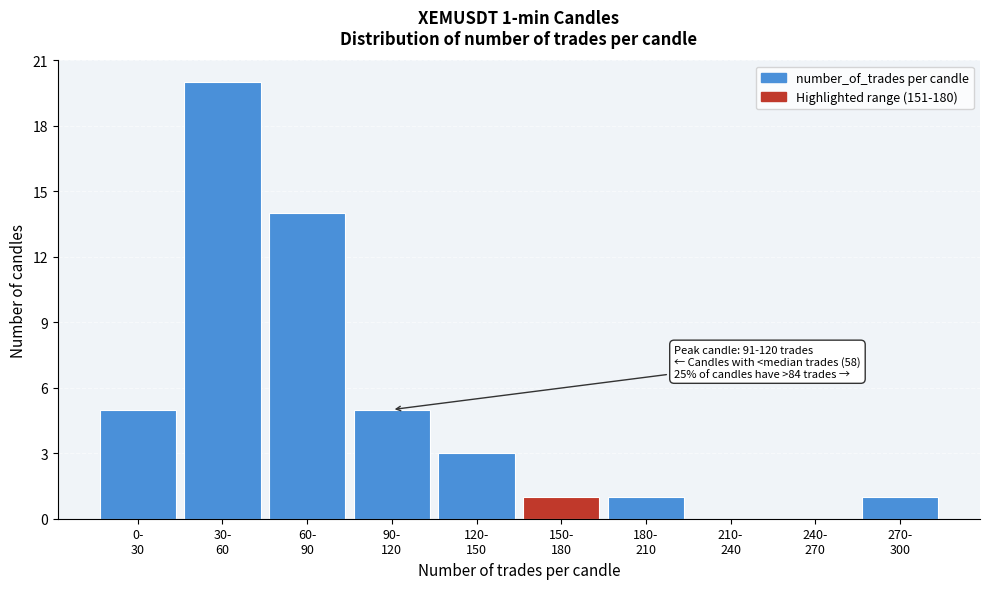

What is the sum of all values?

50